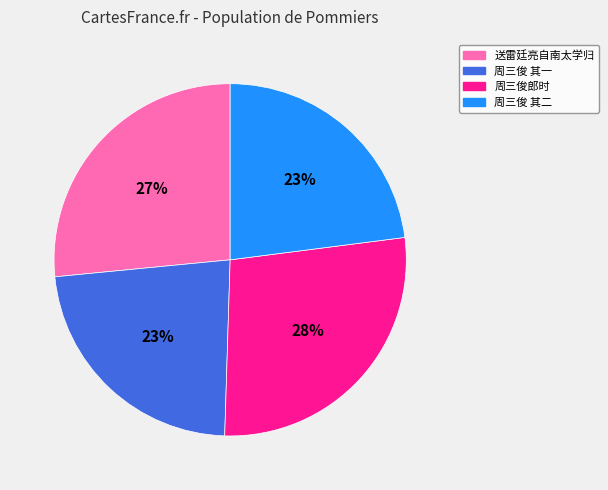

Is there any slice that represents more than half of the pie?

No